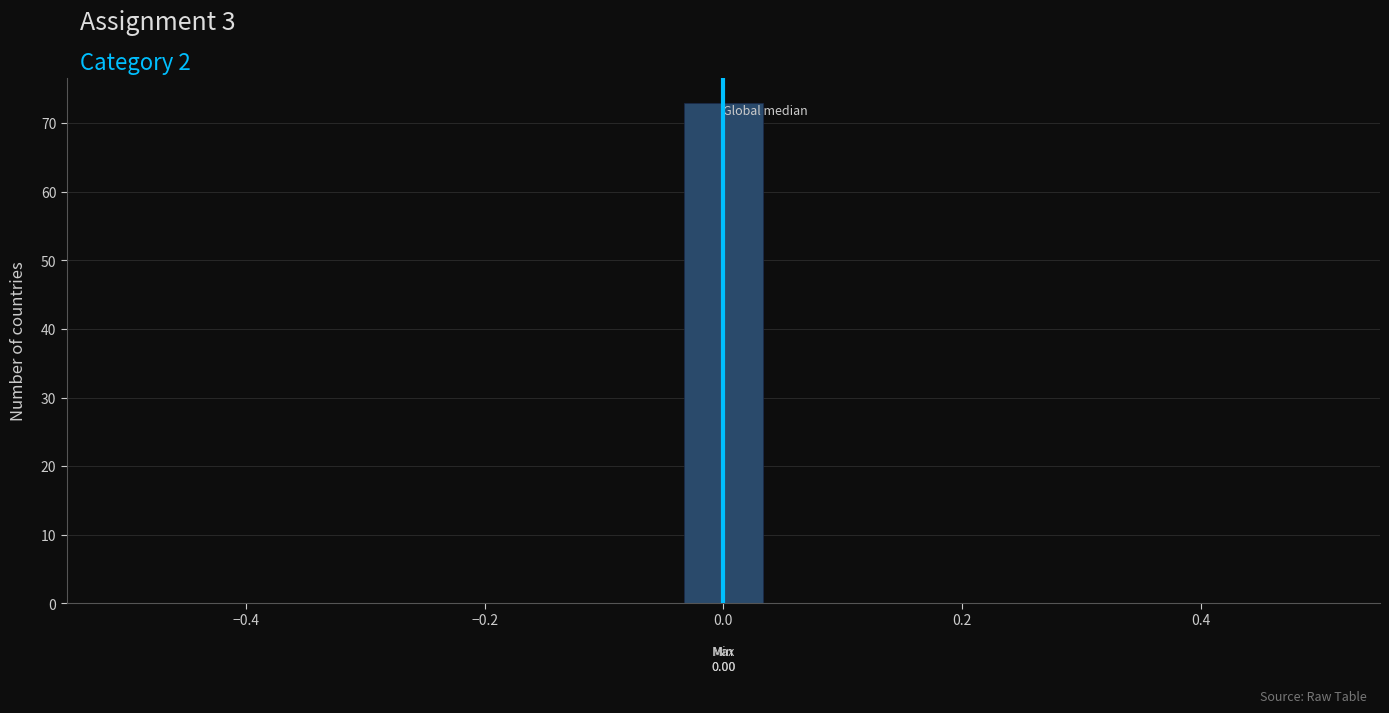

Around what value on the x-axis is the tallest bar? Give the approximate position of its centre, as read against the axis.

0.00